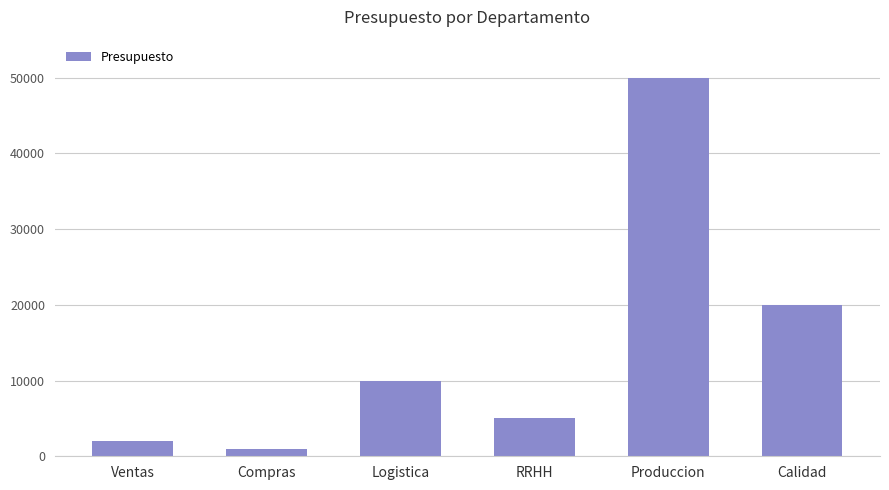

What value does the data have at RRHH, to the nearest 100?

5000